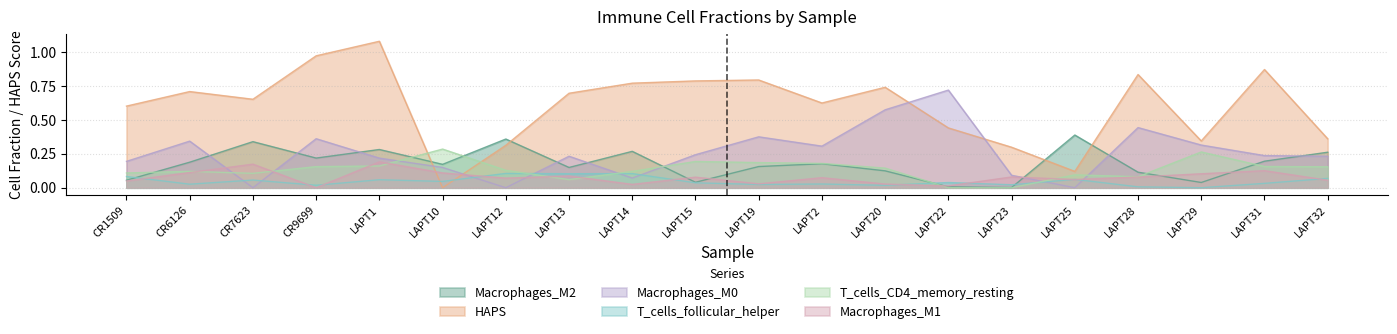

At which label does Macrophages_M2 reach its minimum?

LAPT23